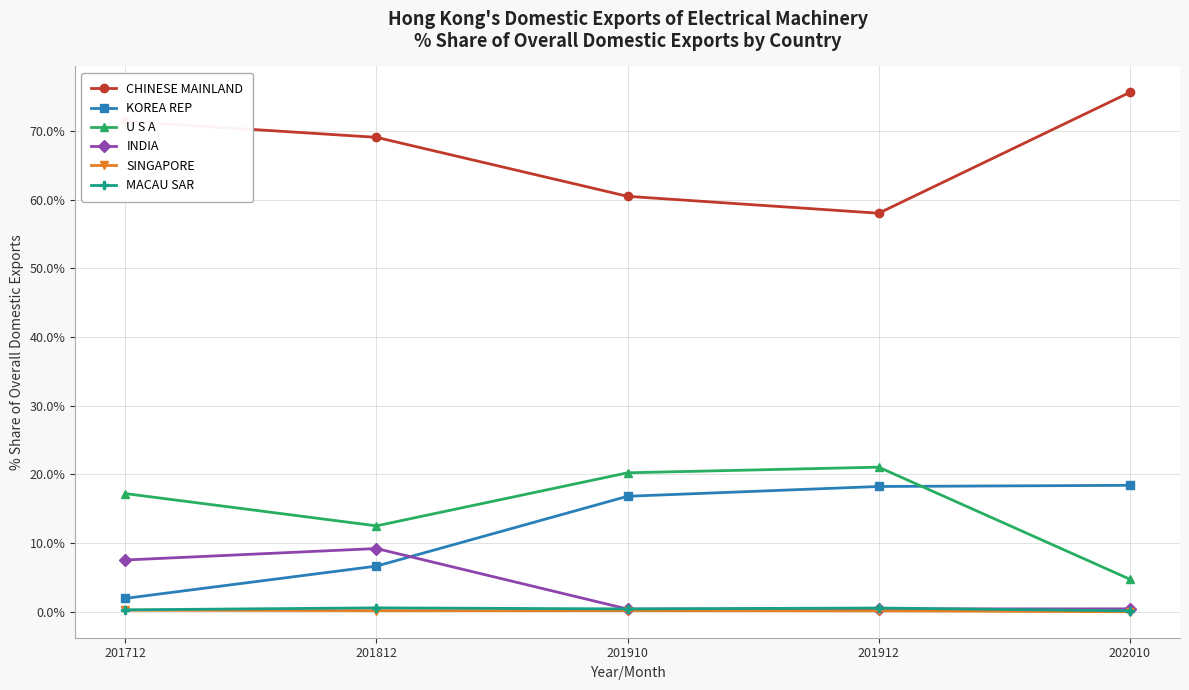

Is this an area chart (filled region under the line)?

No